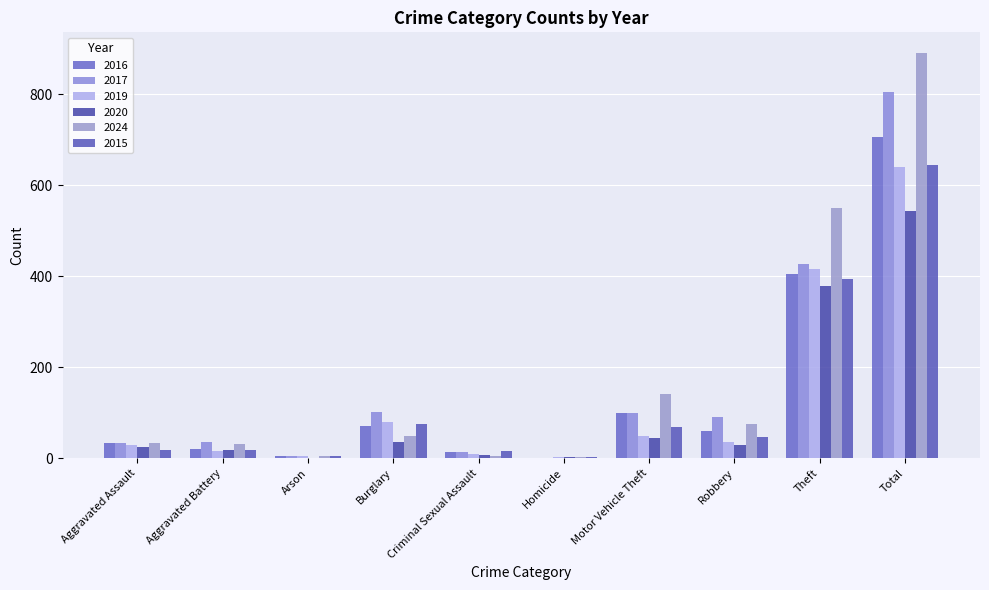

What is the sum of the 2015 values at Homicide and Aggravated Assault?

21